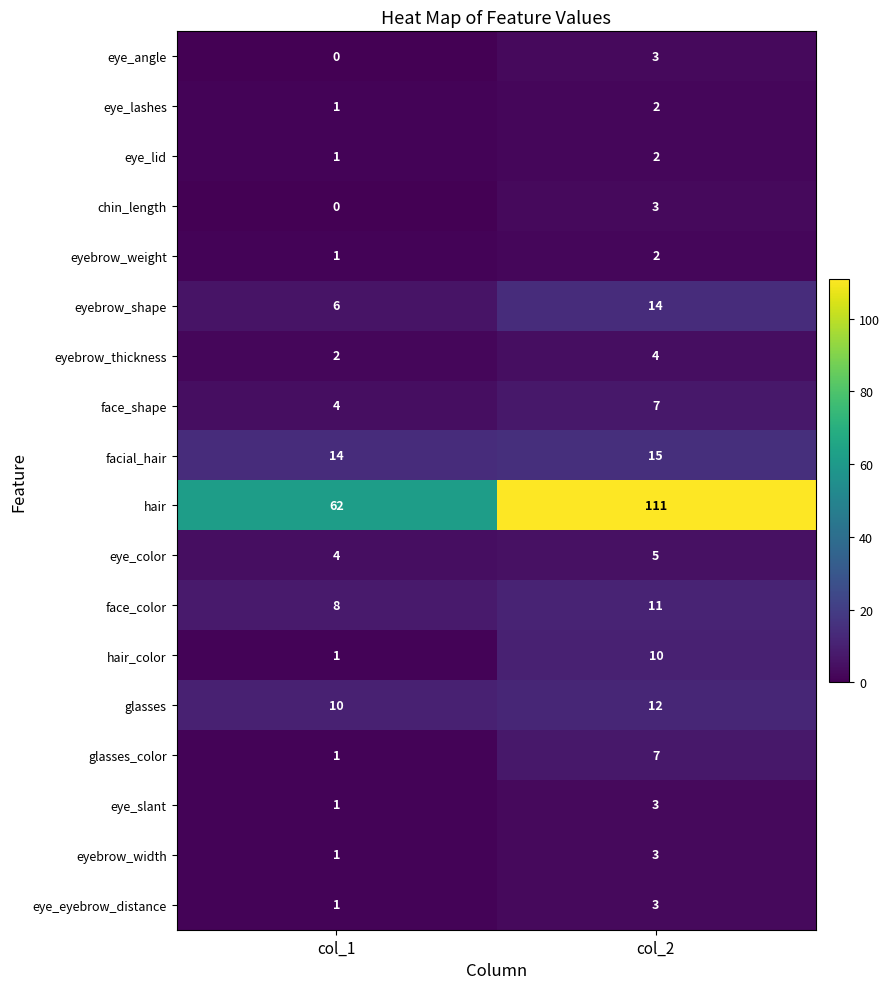

What is the difference between the face_shape values at col_2 and col_1?

3